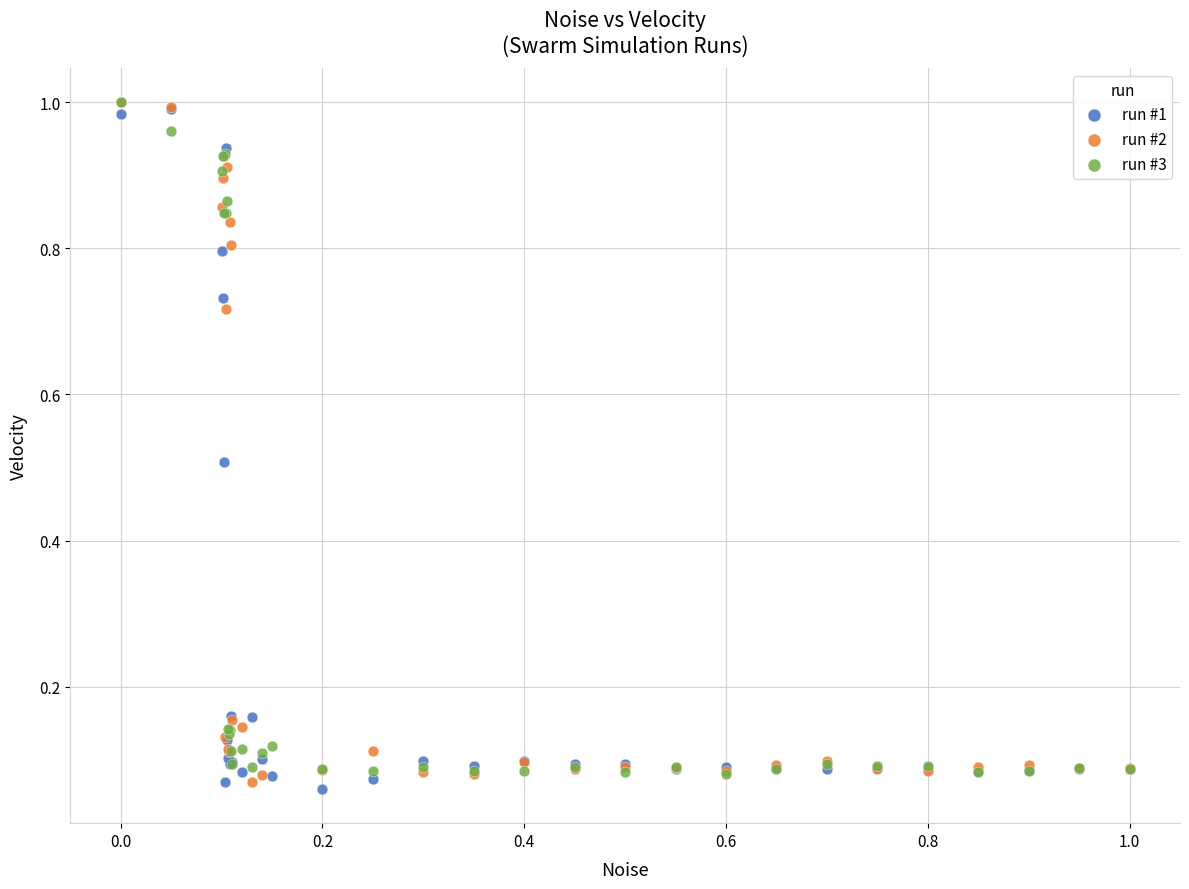

What are all the series names shown in the legend?

run #1, run #2, run #3